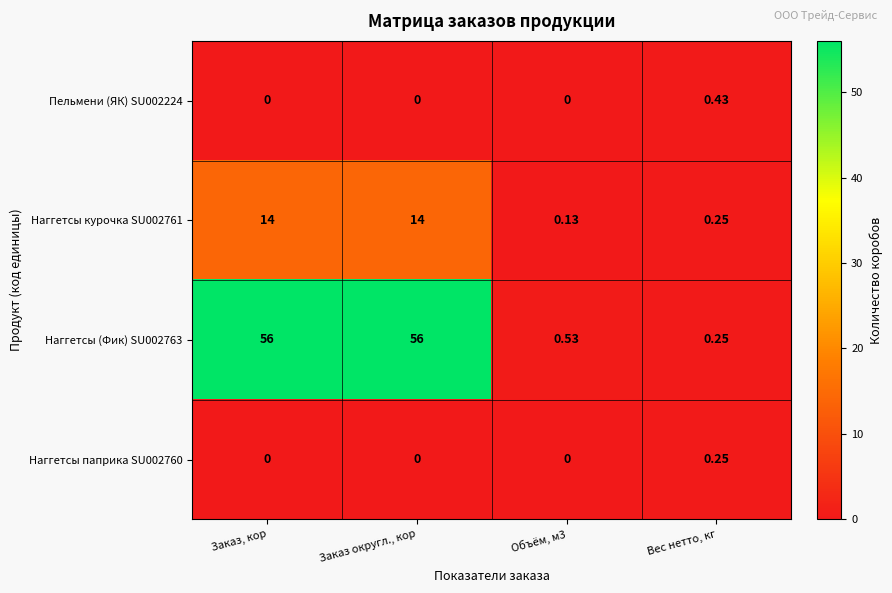

What is the spread (max minus min) of values at Заказ, кор?

56.0